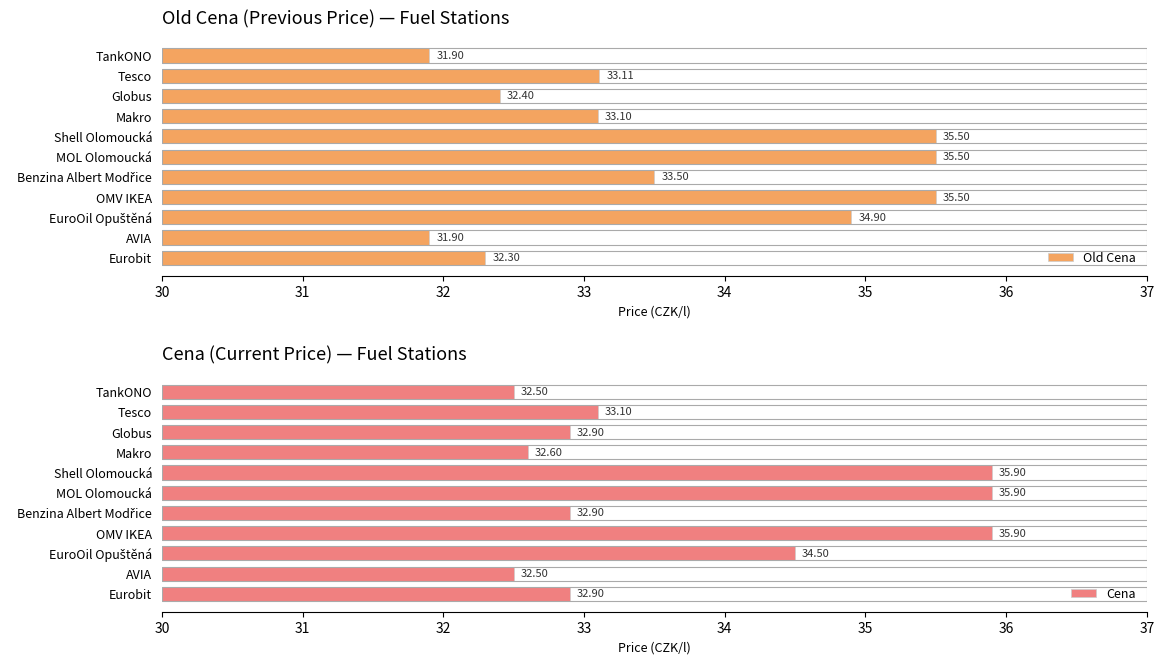

What is the sum of all Old Cena values?

369.6